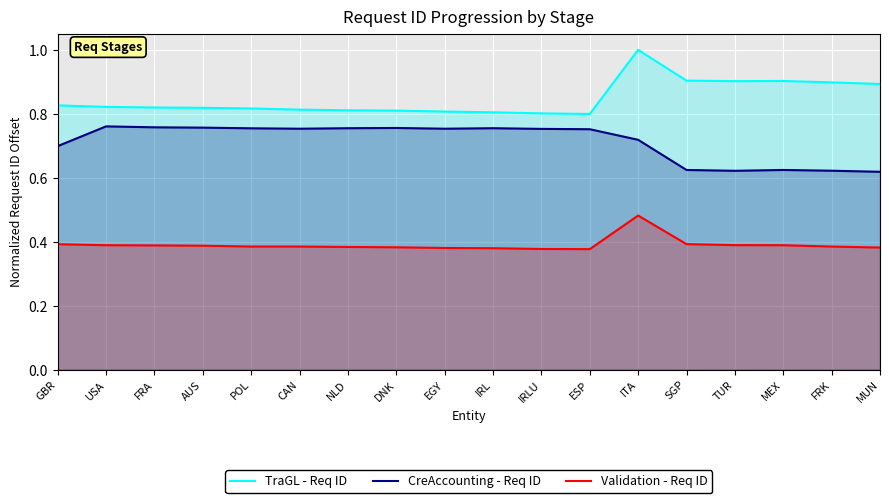

Rank the series by their average value, from lowest to highest.

Validation - Req ID, CreAccounting - Req ID, TraGL - Req ID